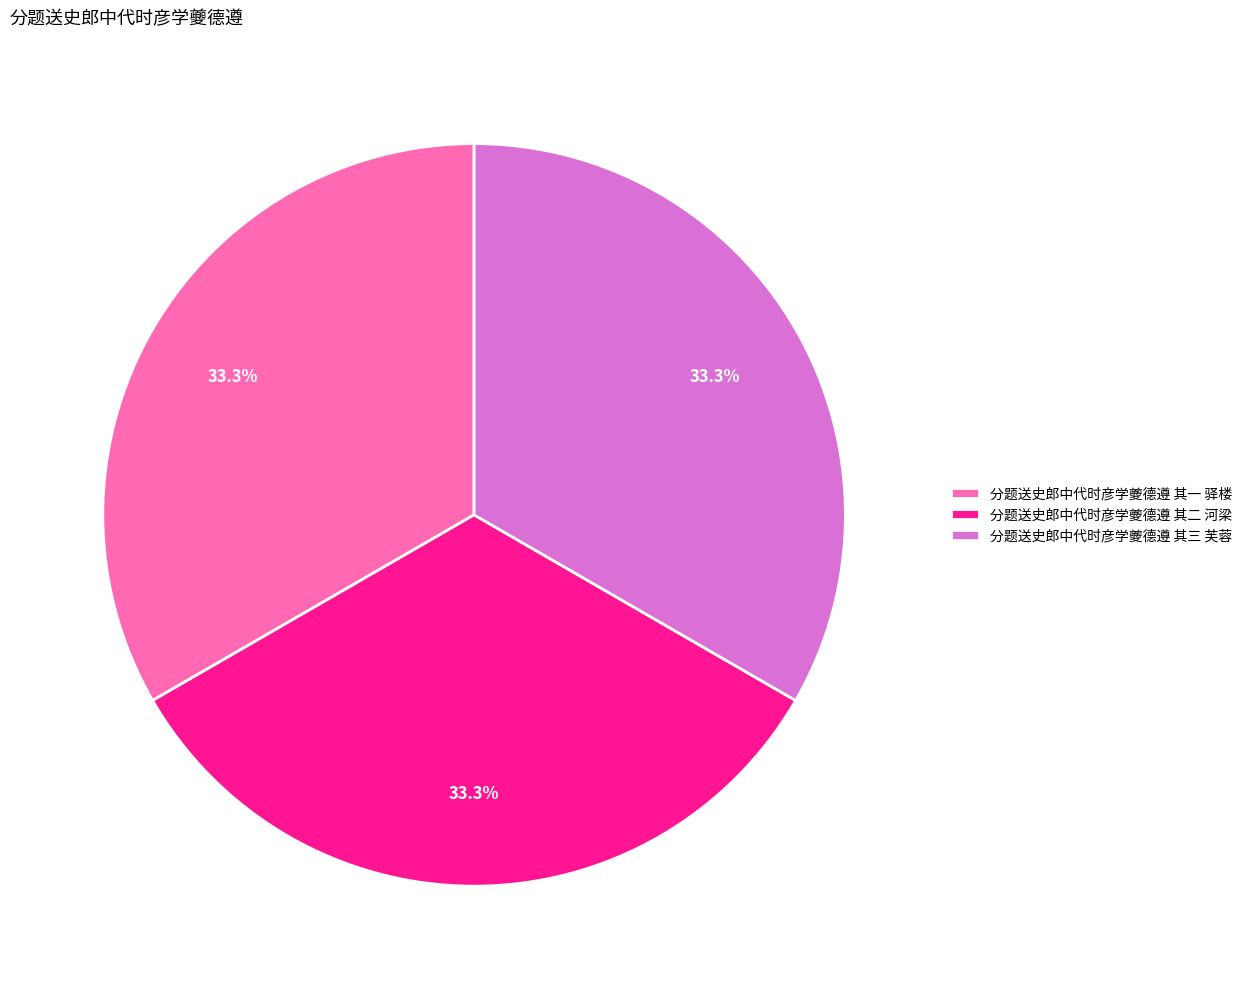

Is the sum of 分题送史郎中代时彦学夔德遵 其二 河梁 and 分题送史郎中代时彦学夔德遵 其一 驿楼 greater than half?

Yes